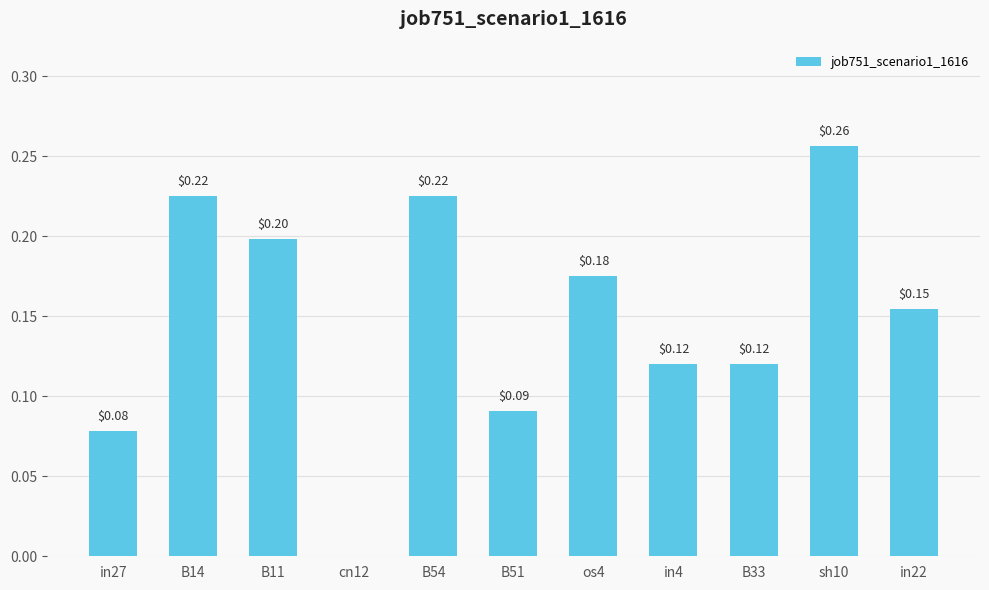

How many positive values are there?

10